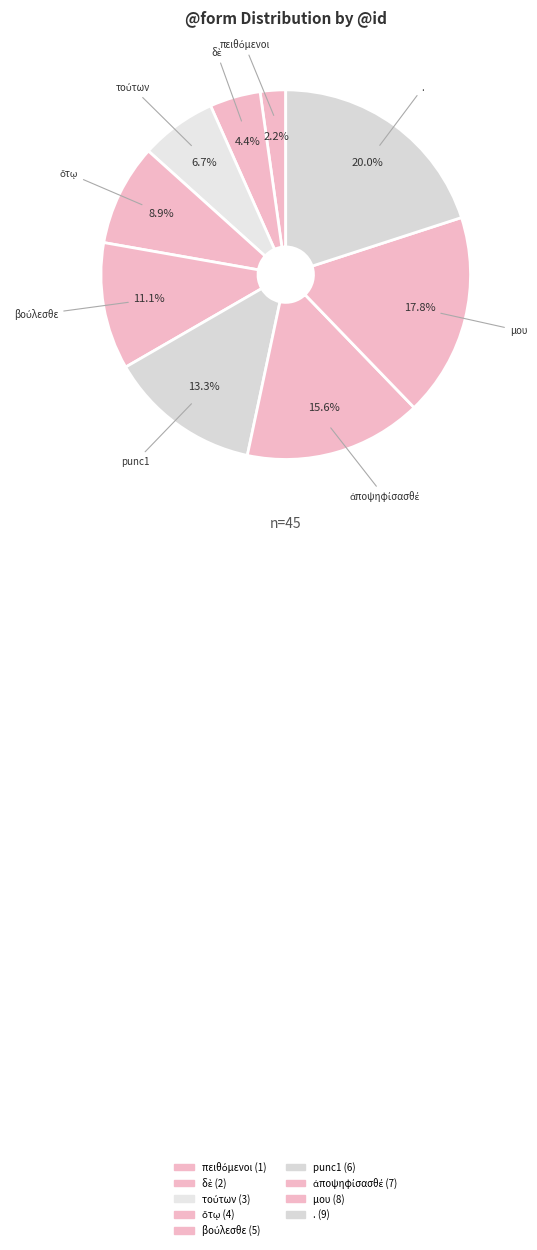

What percentage is NOT represented by μου?

82.2%